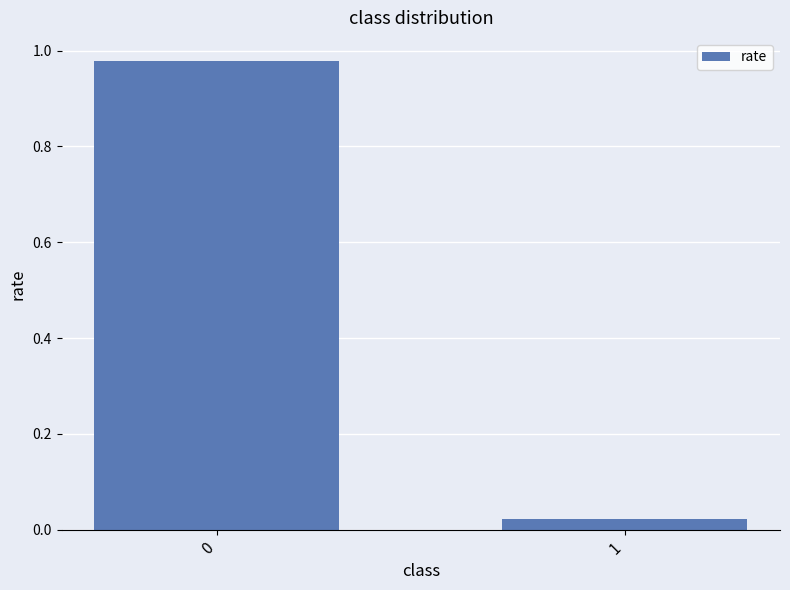

At which category does the chart reach its minimum across all series?

1